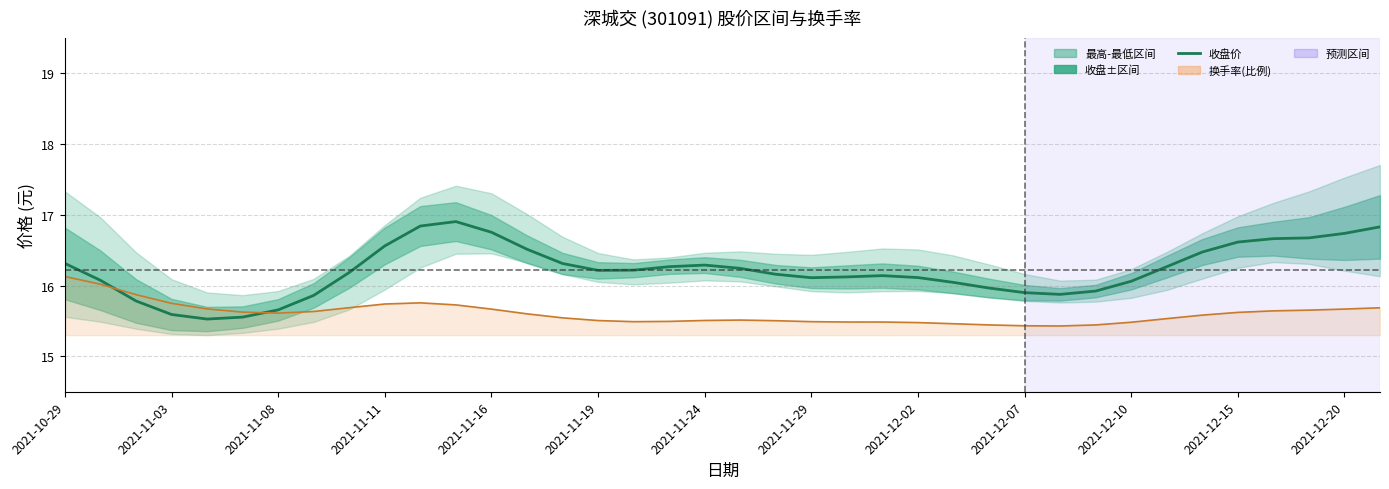

True or false: 收盘价 has more than 0 interior local peaks.

True